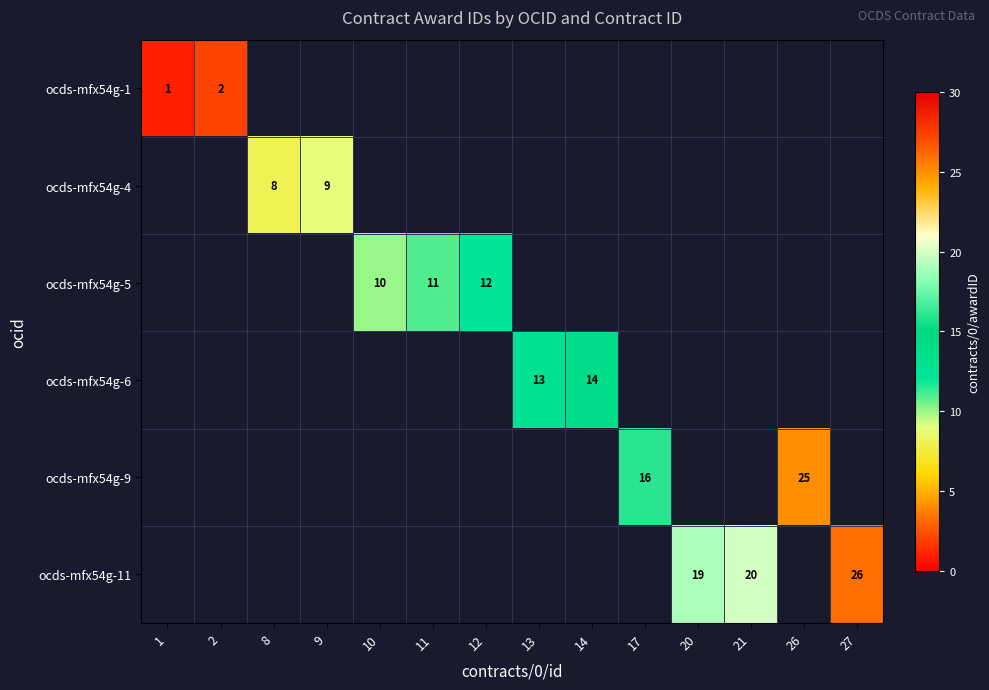

What is the smallest value displayed?

1.0